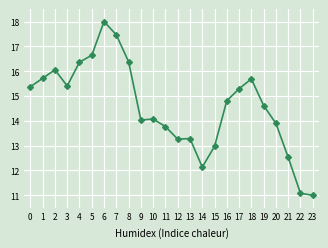

At which category does the chart reach its peak across all series?

6